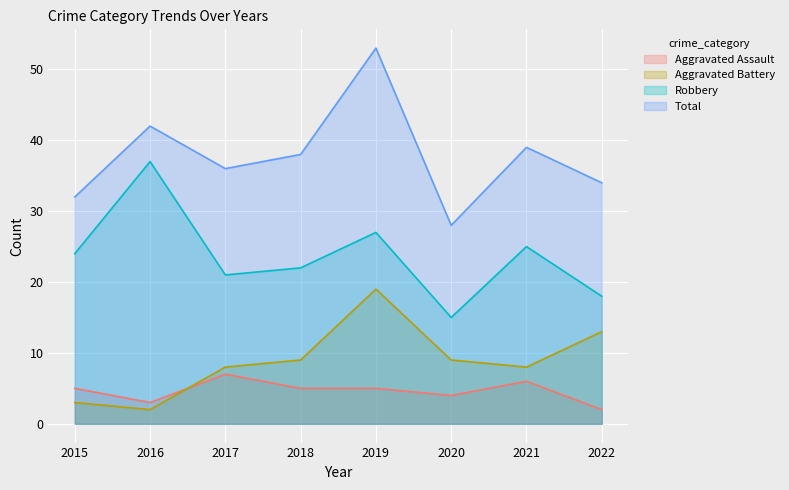

True or false: Aggravated Assault has a value of 7 at 2015.

False